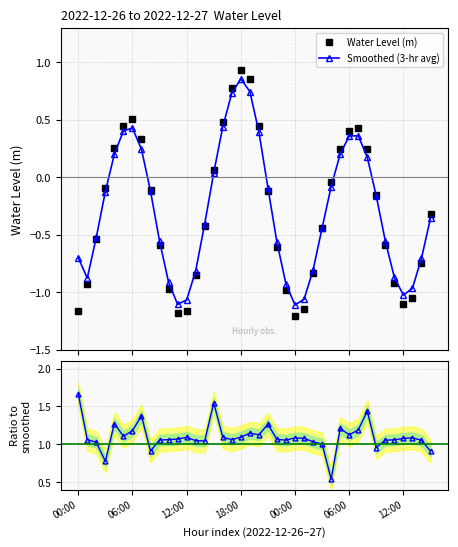

How many interior local valleys does the Smoothed (3-hr avg) series have?

4